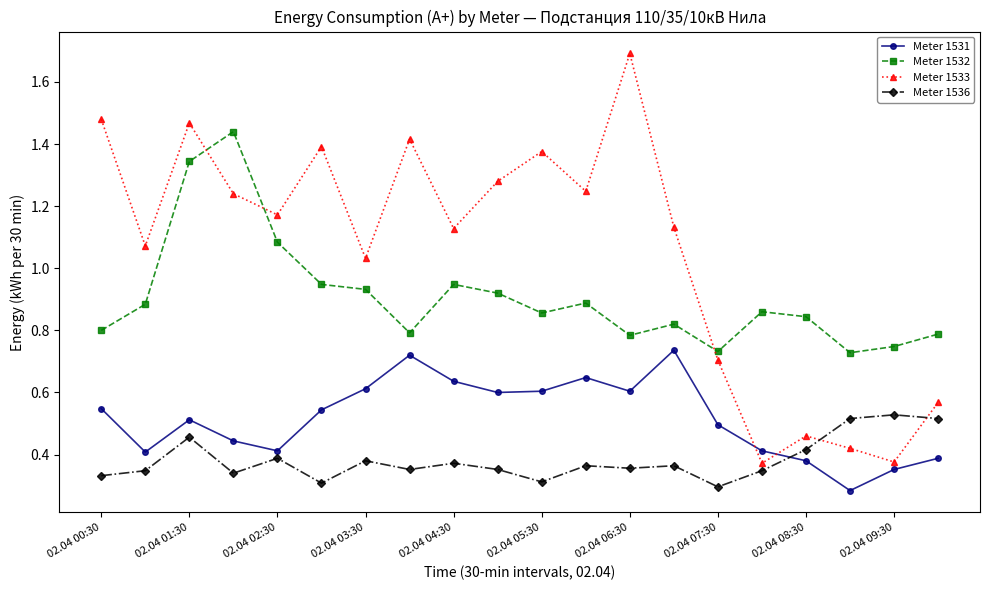

Which series has the widest spread of values?

Meter 1533